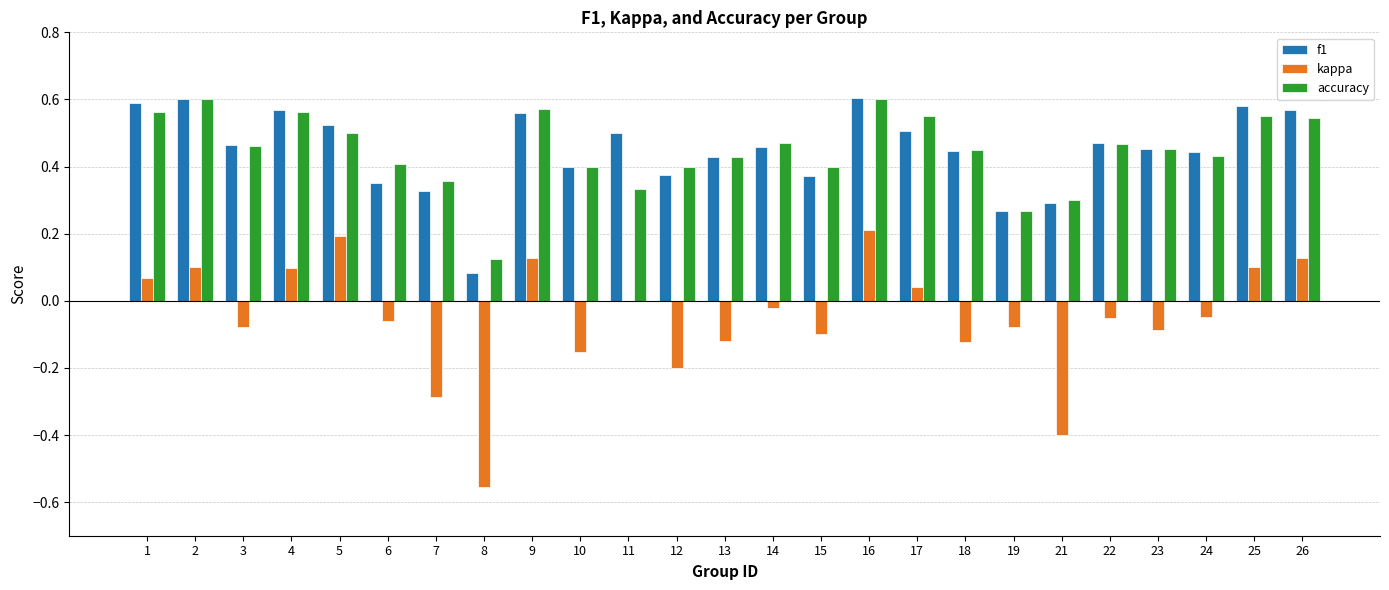

How many groups of bars are there?

25